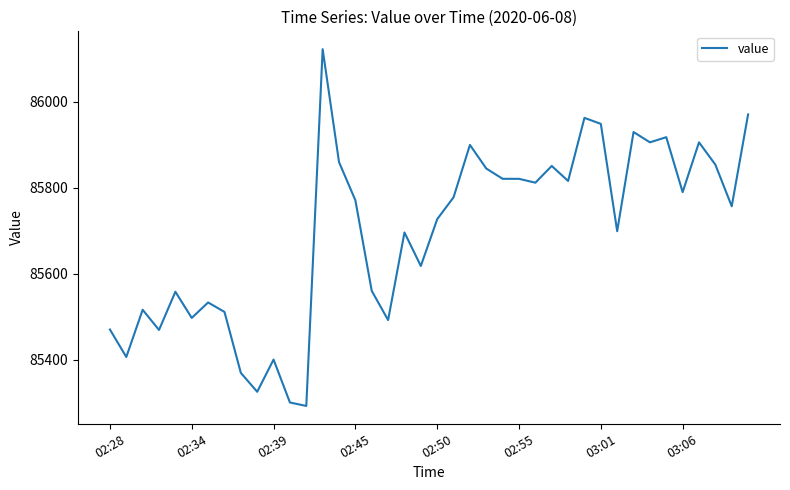

What is the difference between the maximum and minimum values?

831